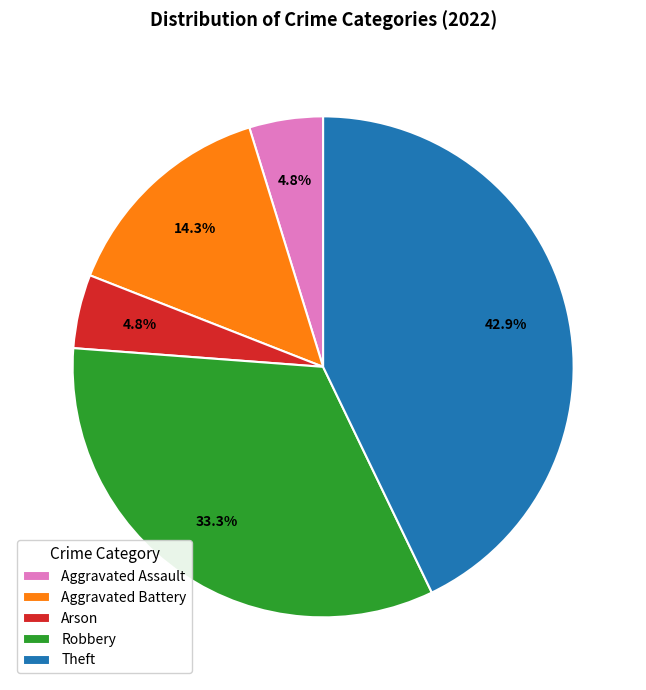

Does Robbery represent more than half of the total?

No